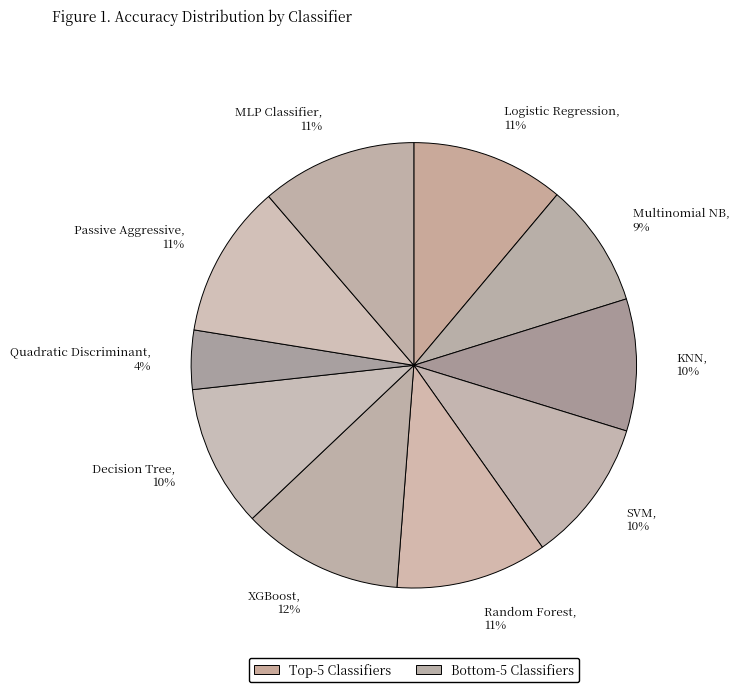

How many slices are in this pie chart?

10